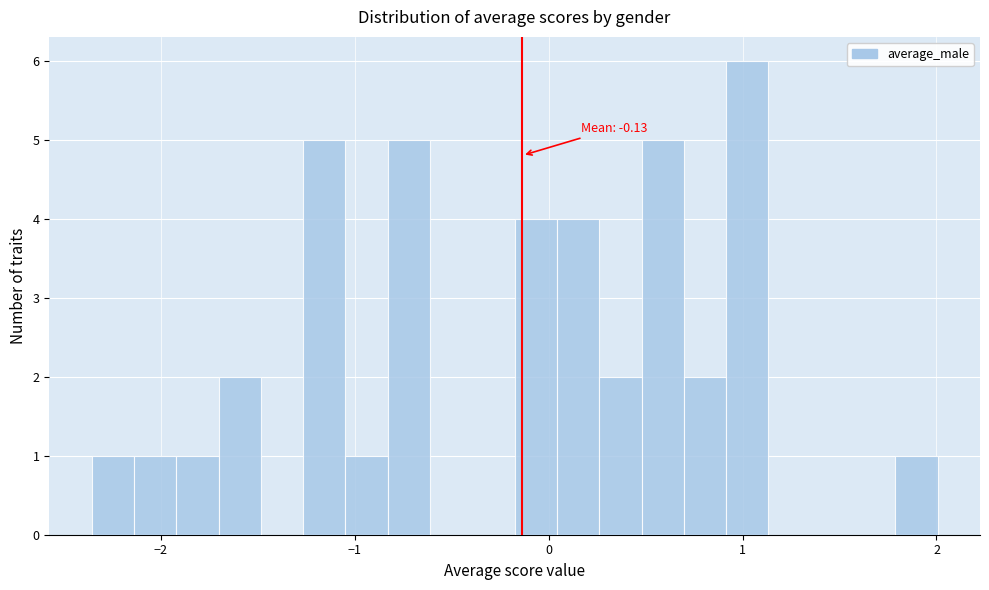

Around what value on the x-axis is the tallest bar? Give the approximate position of its centre, as read against the axis.

1.0